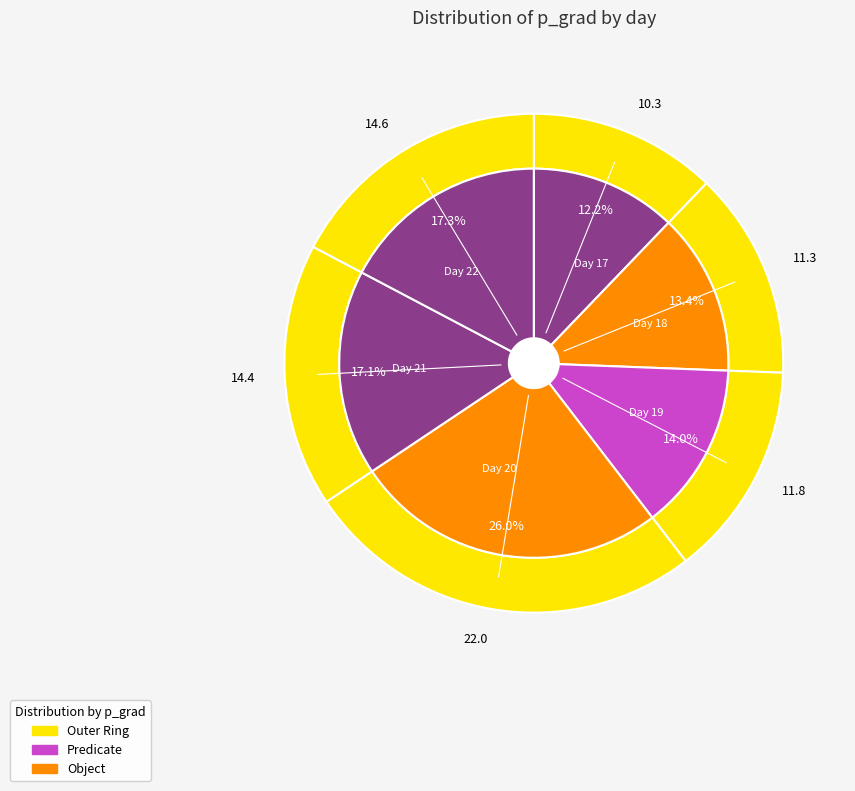

To the nearest percent, what percentage of the pie is 17?

12%